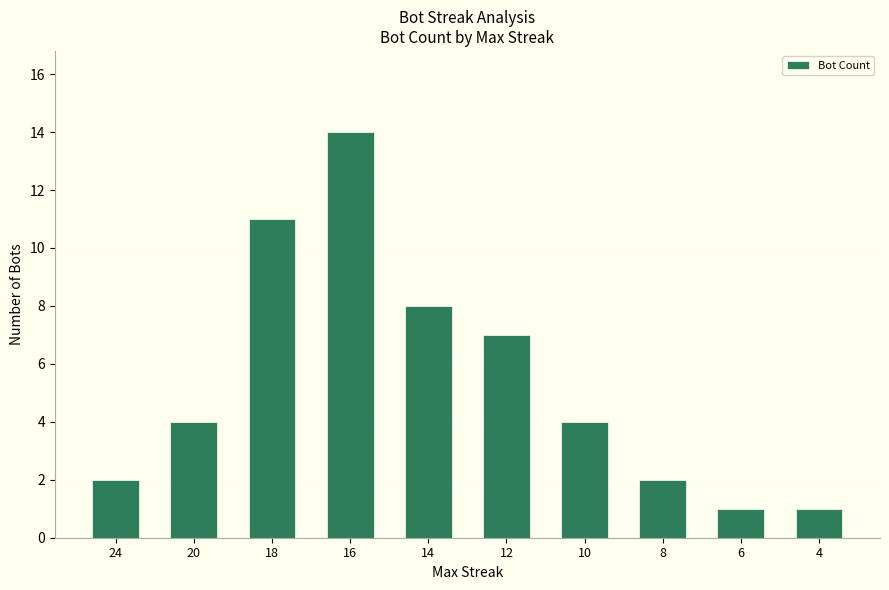

What is the difference between the maximum and second lowest values?

13